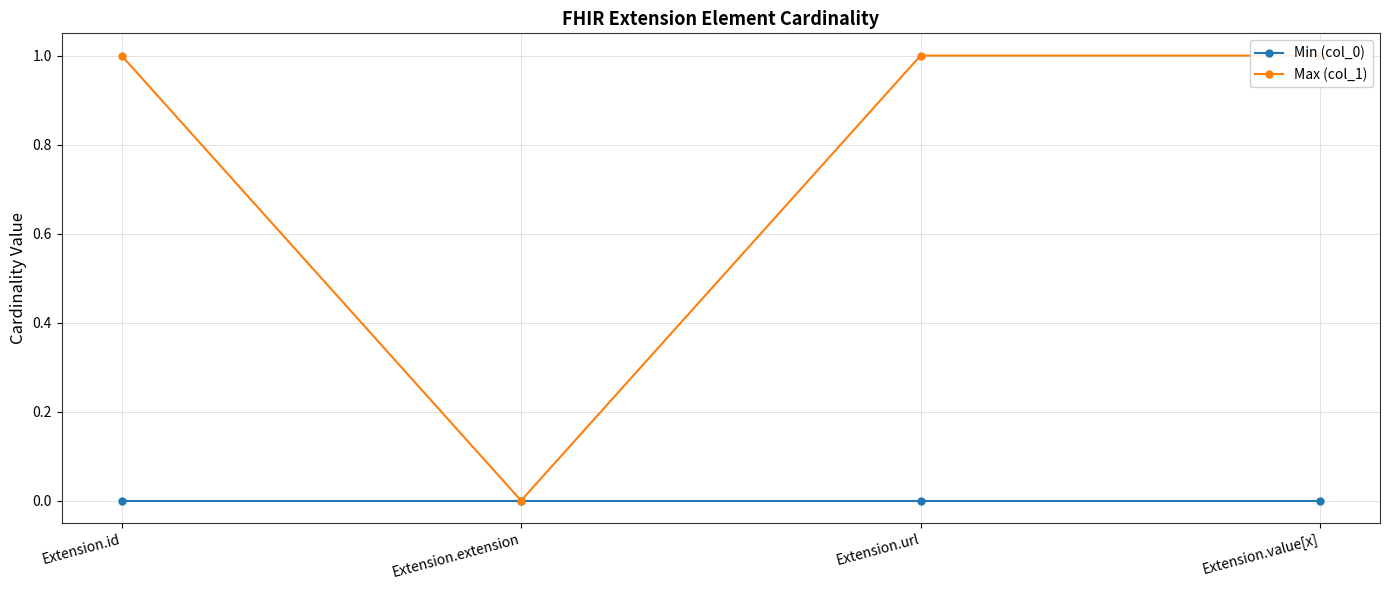

In Max (col_1), how many points are lower than both neighbors (excluding endpoints)?

1